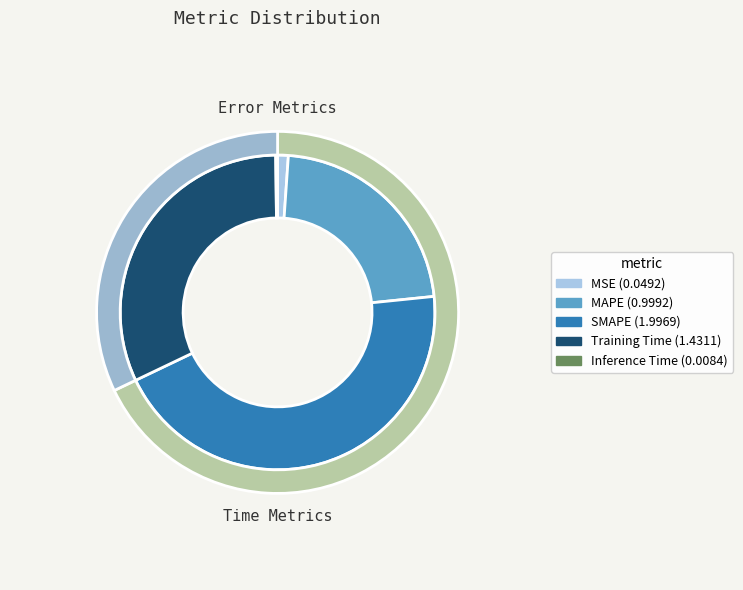

To the nearest percent, what percentage of the pie is MAPE?

22%